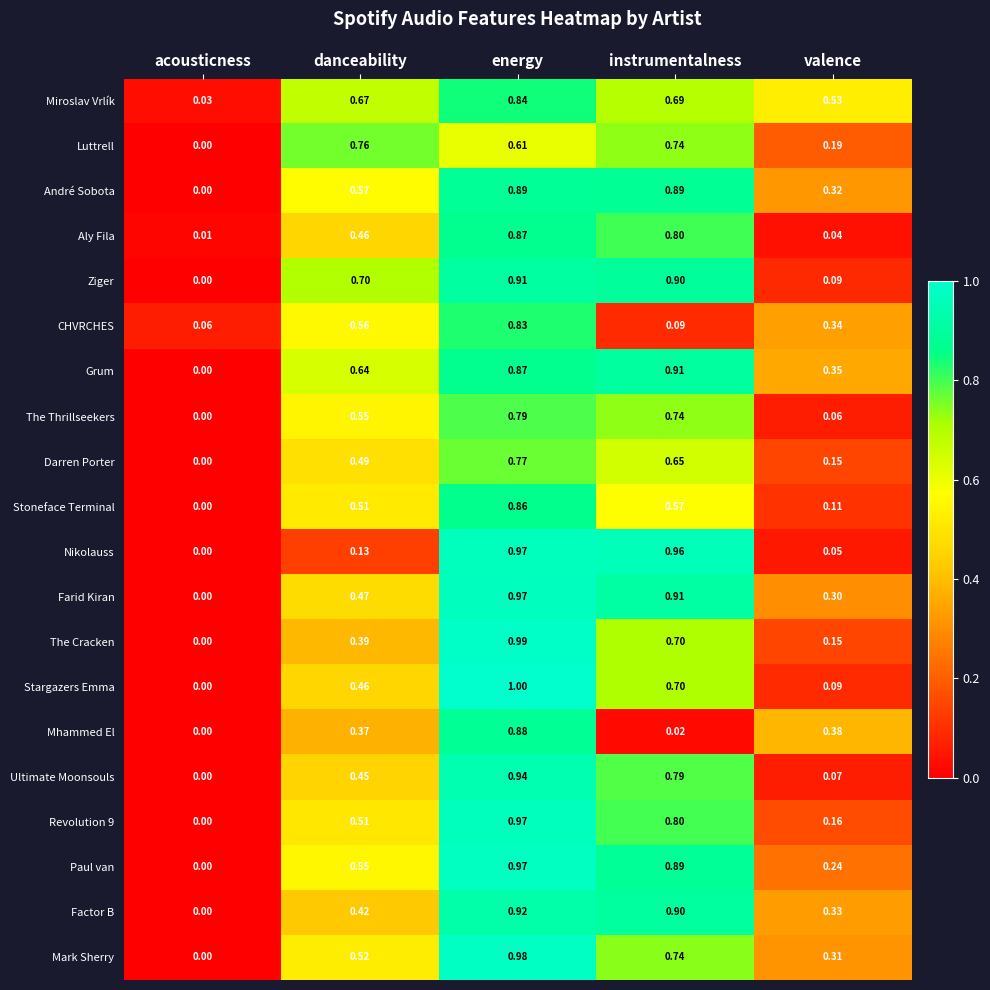

Which category has the highest value across all series?

energy